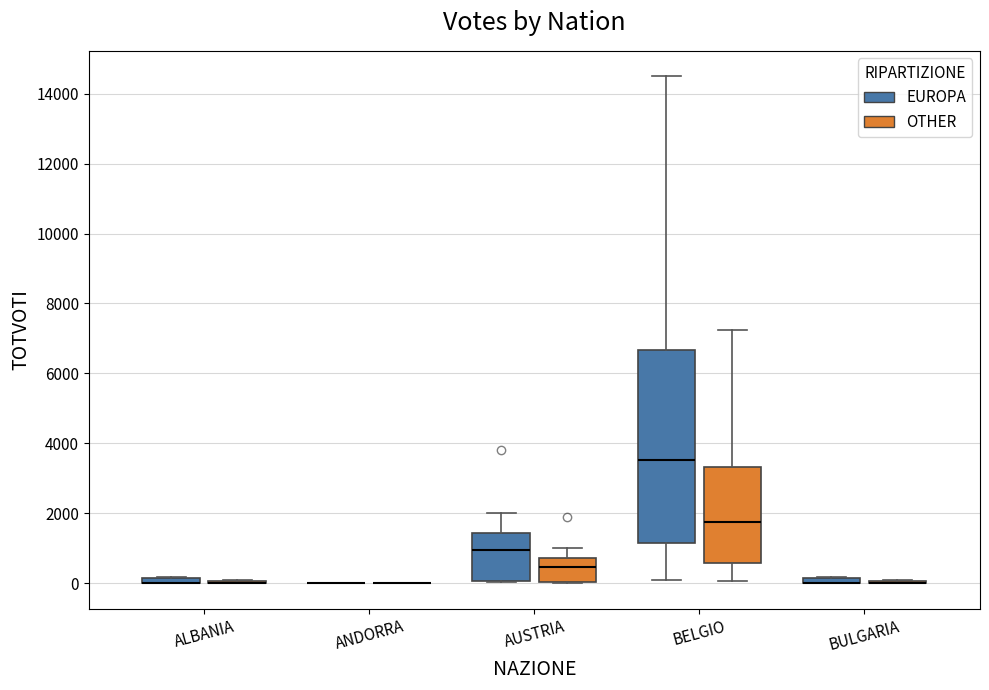

Which box is the tallest, from its lower edge to its upper edge?

BELGIO (EUROPA)